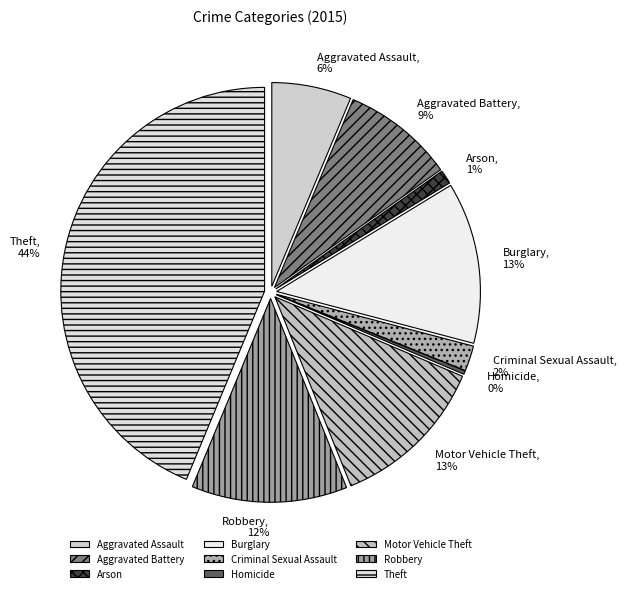

Is it true that Aggravated Battery is 9% of the pie?

True